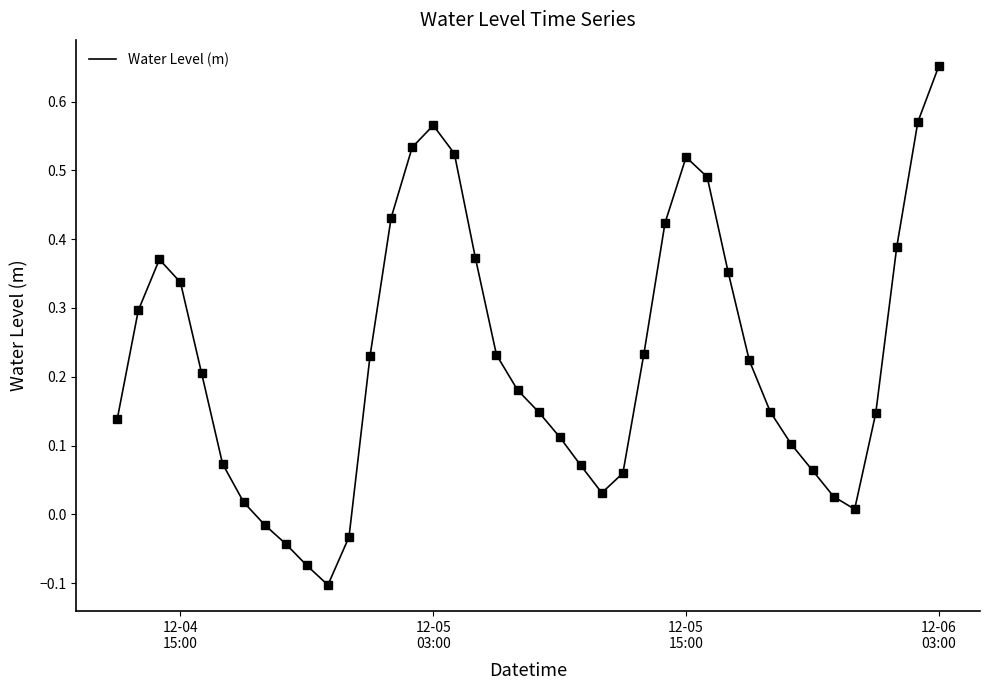

What is the difference between the maximum and minimum values?

0.8